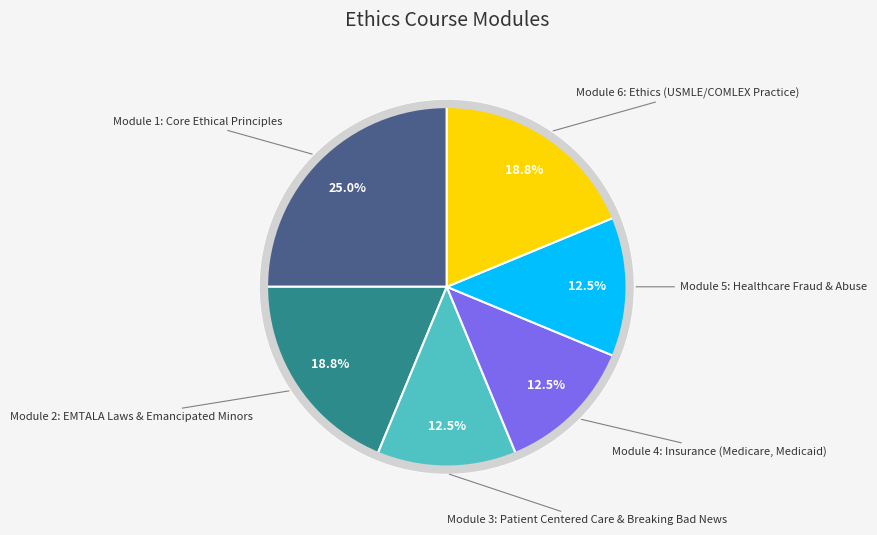

Is there a majority slice in this chart?

No